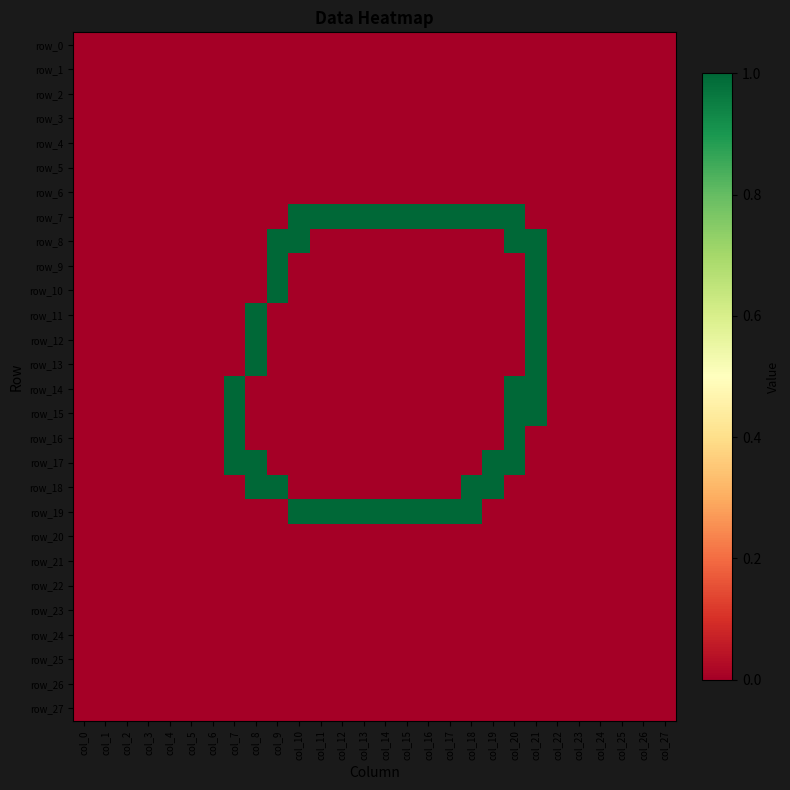

Reading left to right, list all the values displayed in this chart.

row_0: 0	0	0	0	0	0	0	0	0	0	0	0	0	0	0	0	0	0	0	0	0	0	0	0	0	0	0	0
row_1: 0	0	0	0	0	0	0	0	0	0	0	0	0	0	0	0	0	0	0	0	0	0	0	0	0	0	0	0
row_2: 0	0	0	0	0	0	0	0	0	0	0	0	0	0	0	0	0	0	0	0	0	0	0	0	0	0	0	0
row_3: 0	0	0	0	0	0	0	0	0	0	0	0	0	0	0	0	0	0	0	0	0	0	0	0	0	0	0	0
row_4: 0	0	0	0	0	0	0	0	0	0	0	0	0	0	0	0	0	0	0	0	0	0	0	0	0	0	0	0
row_5: 0	0	0	0	0	0	0	0	0	0	0	0	0	0	0	0	0	0	0	0	0	0	0	0	0	0	0	0
row_6: 0	0	0	0	0	0	0	0	0	0	0	0	0	0	0	0	0	0	0	0	0	0	0	0	0	0	0	0
row_7: 0	0	0	0	0	0	0	0	0	0	1	1	1	1	1	1	1	1	1	1	1	0	0	0	0	0	0	0
row_8: 0	0	0	0	0	0	0	0	0	1	1	0	0	0	0	0	0	0	0	0	1	1	0	0	0	0	0	0
row_9: 0	0	0	0	0	0	0	0	0	1	0	0	0	0	0	0	0	0	0	0	0	1	0	0	0	0	0	0
row_10: 0	0	0	0	0	0	0	0	0	1	0	0	0	0	0	0	0	0	0	0	0	1	0	0	0	0	0	0
row_11: 0	0	0	0	0	0	0	0	1	0	0	0	0	0	0	0	0	0	0	0	0	1	0	0	0	0	0	0
row_12: 0	0	0	0	0	0	0	0	1	0	0	0	0	0	0	0	0	0	0	0	0	1	0	0	0	0	0	0
row_13: 0	0	0	0	0	0	0	0	1	0	0	0	0	0	0	0	0	0	0	0	0	1	0	0	0	0	0	0
row_14: 0	0	0	0	0	0	0	1	0	0	0	0	0	0	0	0	0	0	0	0	1	1	0	0	0	0	0	0
row_15: 0	0	0	0	0	0	0	1	0	0	0	0	0	0	0	0	0	0	0	0	1	1	0	0	0	0	0	0
row_16: 0	0	0	0	0	0	0	1	0	0	0	0	0	0	0	0	0	0	0	0	1	0	0	0	0	0	0	0
row_17: 0	0	0	0	0	0	0	1	1	0	0	0	0	0	0	0	0	0	0	1	1	0	0	0	0	0	0	0
row_18: 0	0	0	0	0	0	0	0	1	1	0	0	0	0	0	0	0	0	1	1	0	0	0	0	0	0	0	0
row_19: 0	0	0	0	0	0	0	0	0	0	1	1	1	1	1	1	1	1	1	0	0	0	0	0	0	0	0	0
row_20: 0	0	0	0	0	0	0	0	0	0	0	0	0	0	0	0	0	0	0	0	0	0	0	0	0	0	0	0
row_21: 0	0	0	0	0	0	0	0	0	0	0	0	0	0	0	0	0	0	0	0	0	0	0	0	0	0	0	0
row_22: 0	0	0	0	0	0	0	0	0	0	0	0	0	0	0	0	0	0	0	0	0	0	0	0	0	0	0	0
row_23: 0	0	0	0	0	0	0	0	0	0	0	0	0	0	0	0	0	0	0	0	0	0	0	0	0	0	0	0
row_24: 0	0	0	0	0	0	0	0	0	0	0	0	0	0	0	0	0	0	0	0	0	0	0	0	0	0	0	0
row_25: 0	0	0	0	0	0	0	0	0	0	0	0	0	0	0	0	0	0	0	0	0	0	0	0	0	0	0	0
row_26: 0	0	0	0	0	0	0	0	0	0	0	0	0	0	0	0	0	0	0	0	0	0	0	0	0	0	0	0
row_27: 0	0	0	0	0	0	0	0	0	0	0	0	0	0	0	0	0	0	0	0	0	0	0	0	0	0	0	0